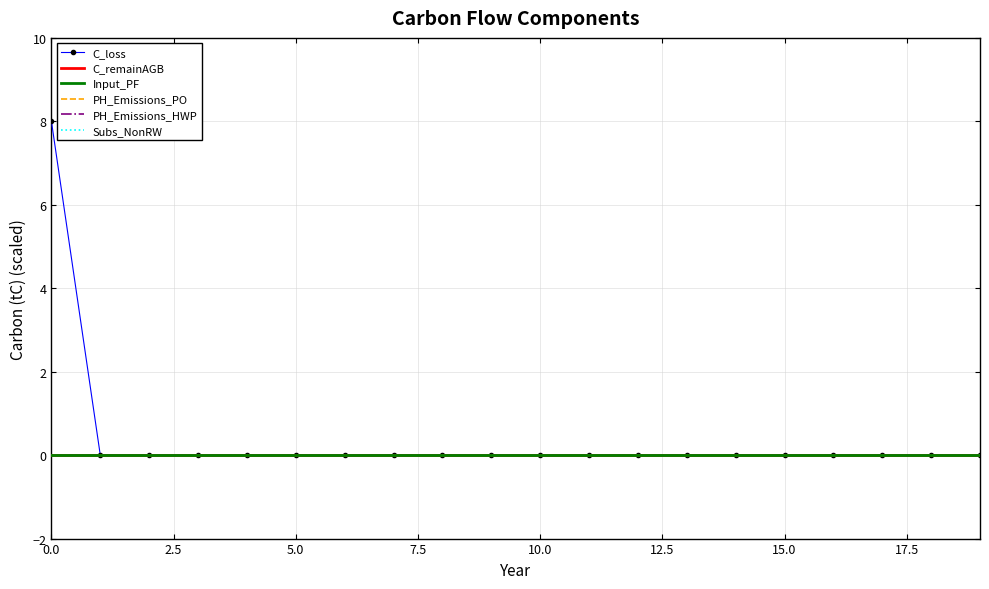

True or false: C_remainAGB and C_loss intersect in this chart.

False